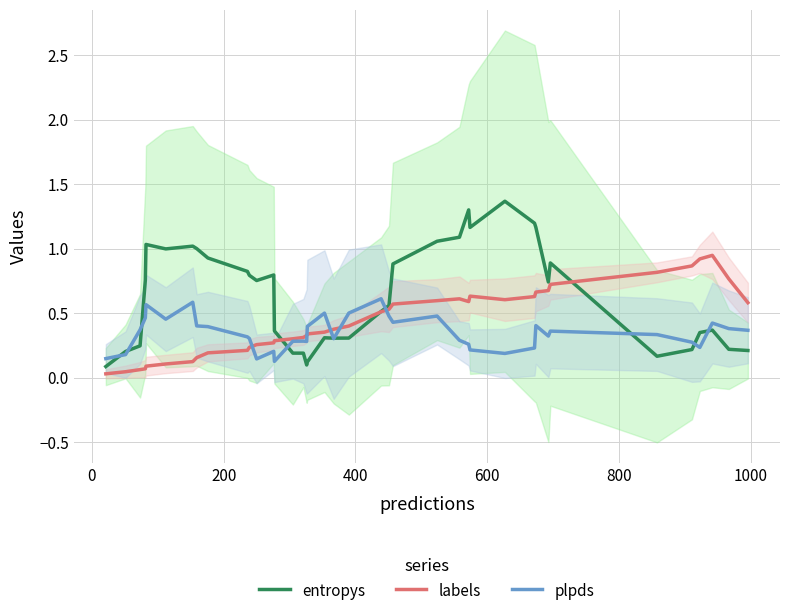

Which series has the largest range (max minus min)?

entropys